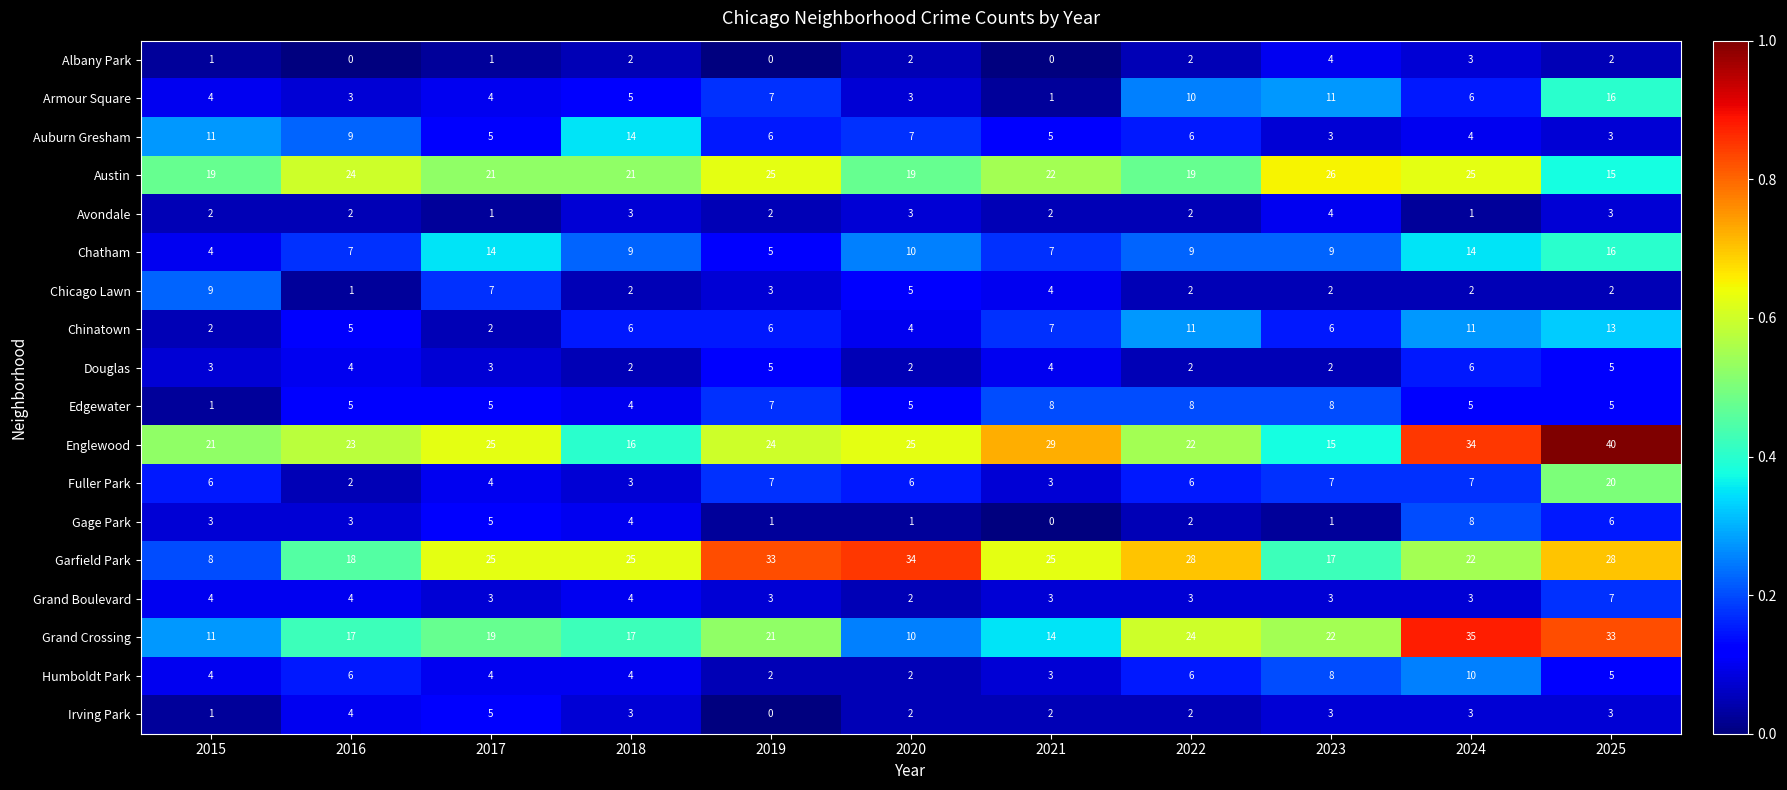

How many distinct data groups are displayed?

18